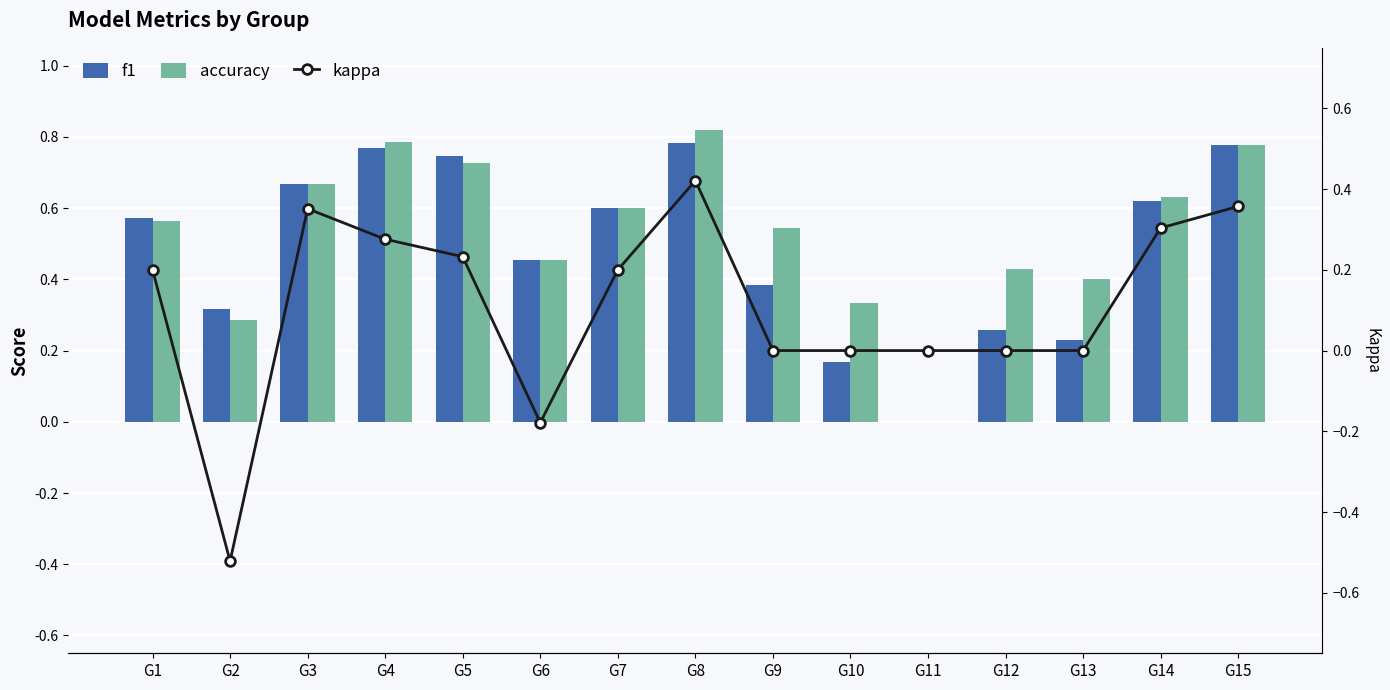

What is the difference between the maximum and minimum values in the kappa series?

0.9